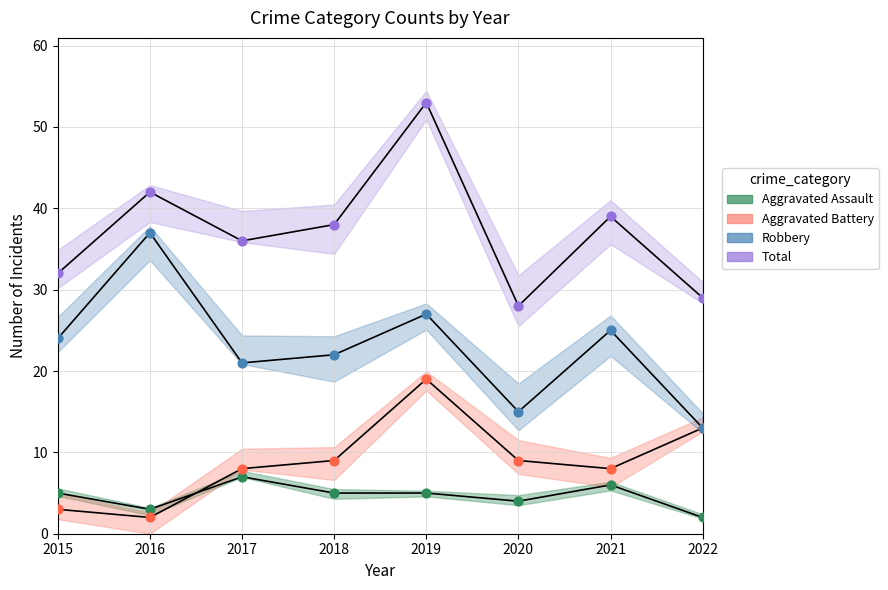

Which series has the largest total across all categories?

Total